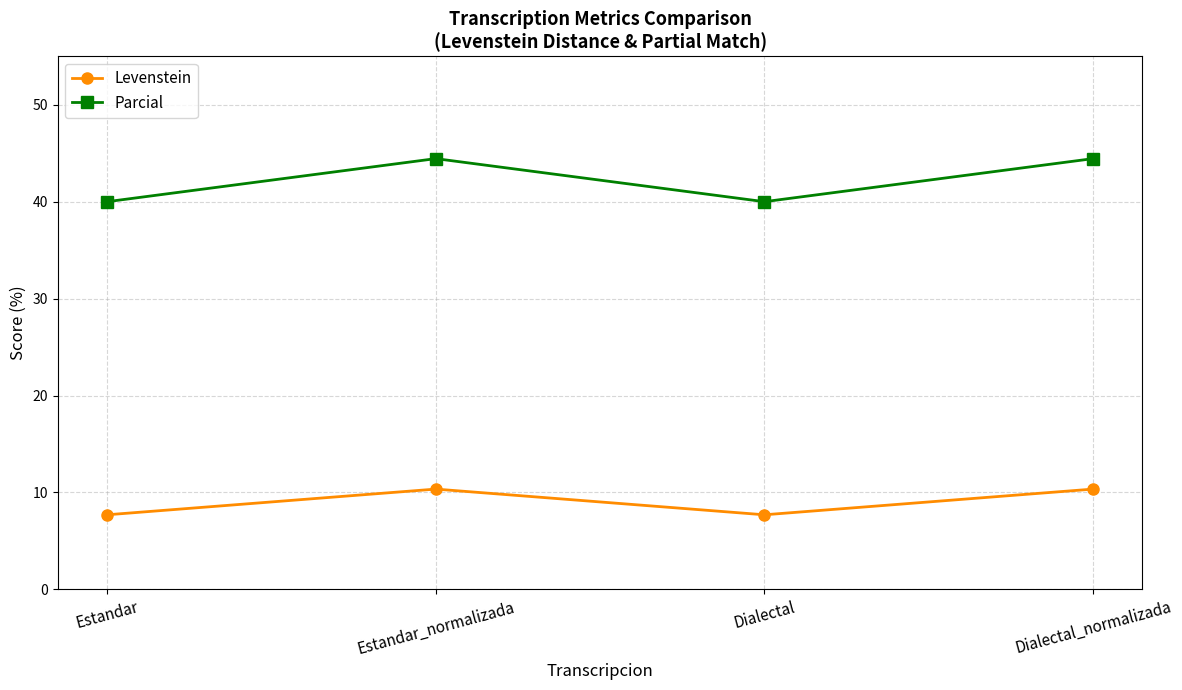

Where does the Parcial series first go above 44?

Estandar_normalizada